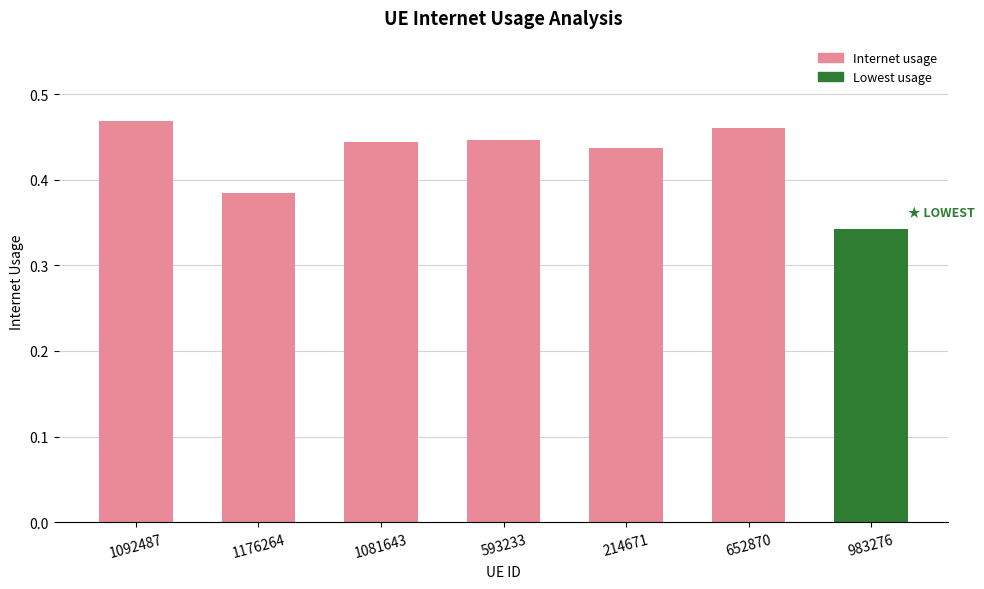

The chart shows a value of 0.6 at 593233. True or false?

False